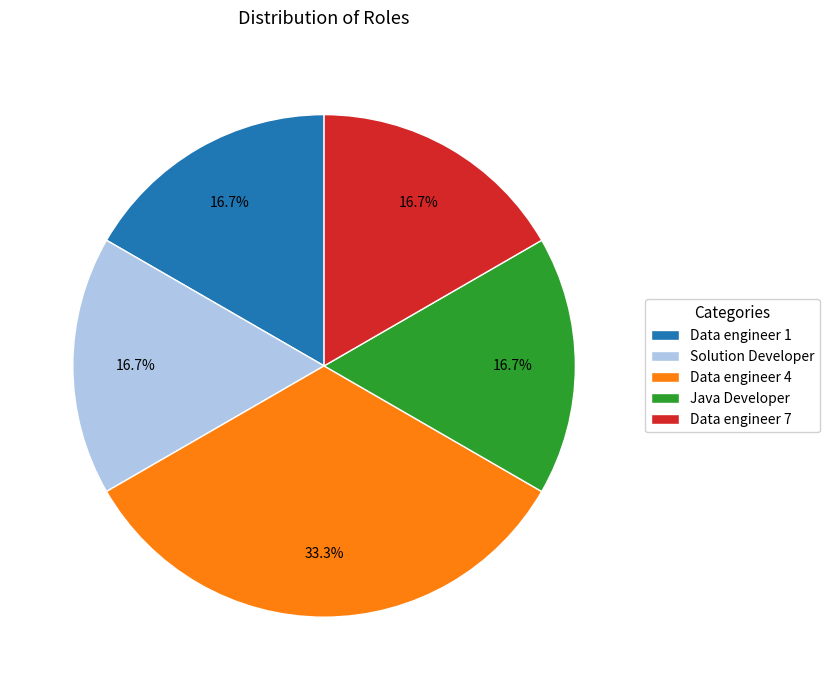

Count the number of slices in the pie.

5